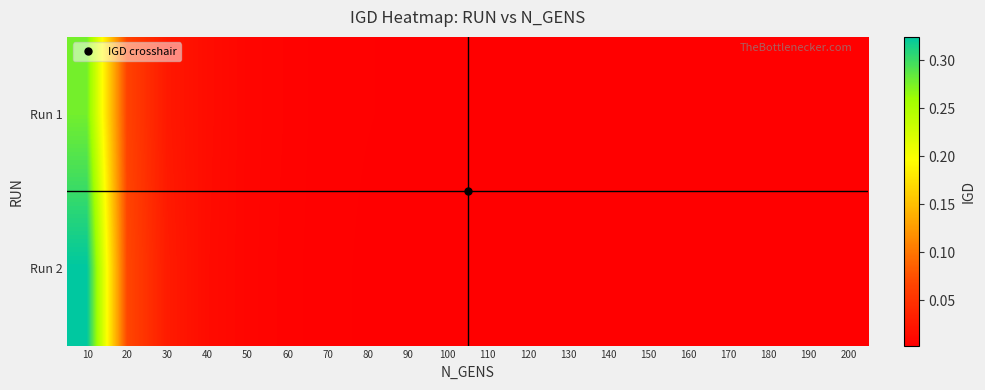

At 50, list the series in order from smallest to largest.

Run 2, Run 1